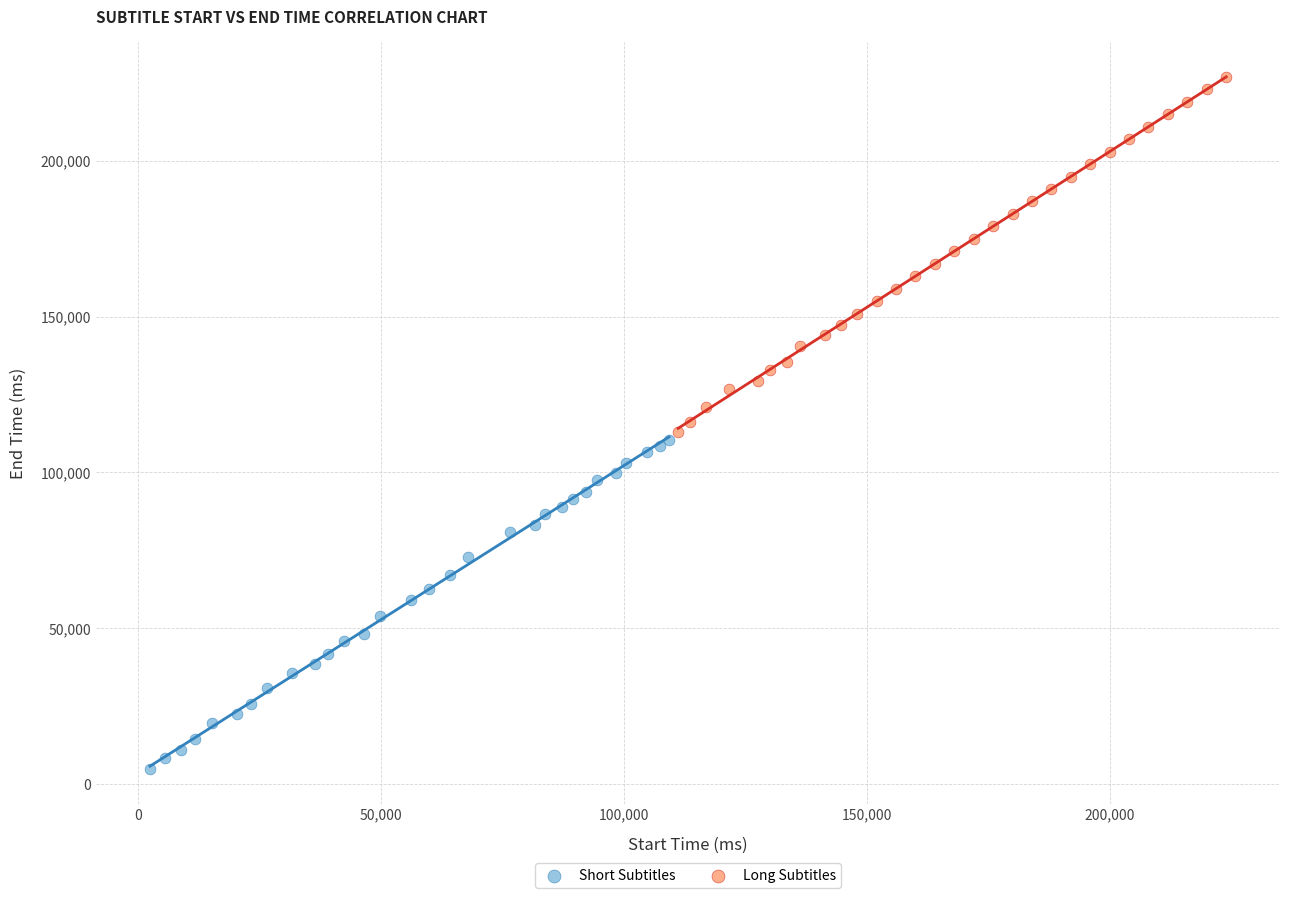

Which series has the widest spread of Y values?

Long Subtitles